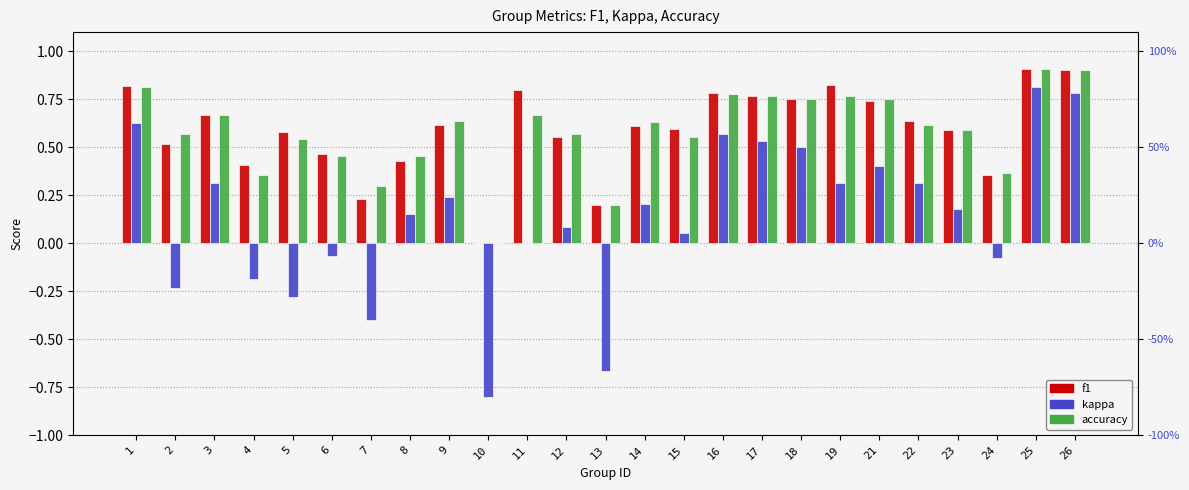

Rank the series at 10 from lowest to highest value.

kappa, f1, accuracy